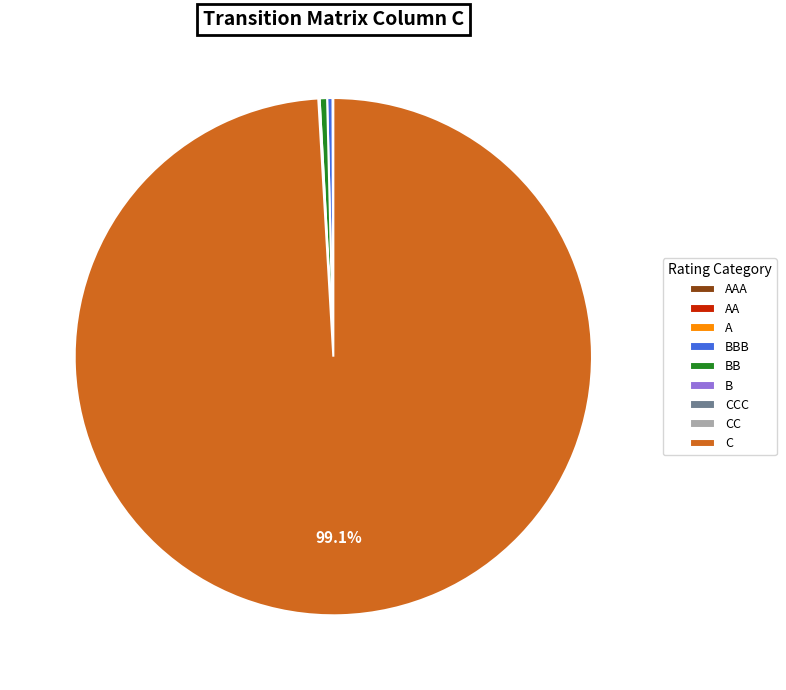

What is the largest slice in the pie chart?

C